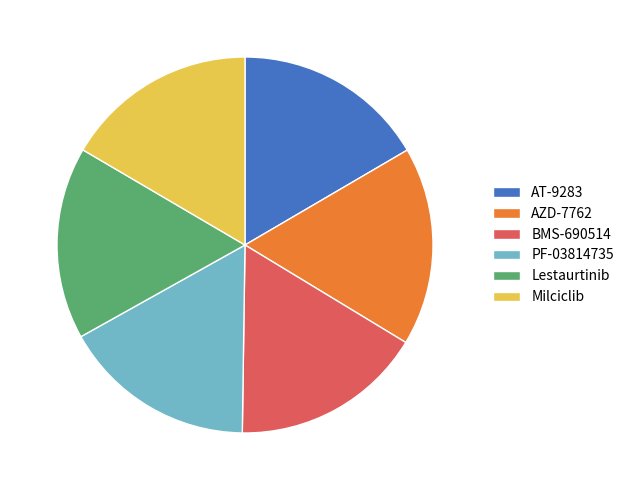

Is there a majority slice in this chart?

No